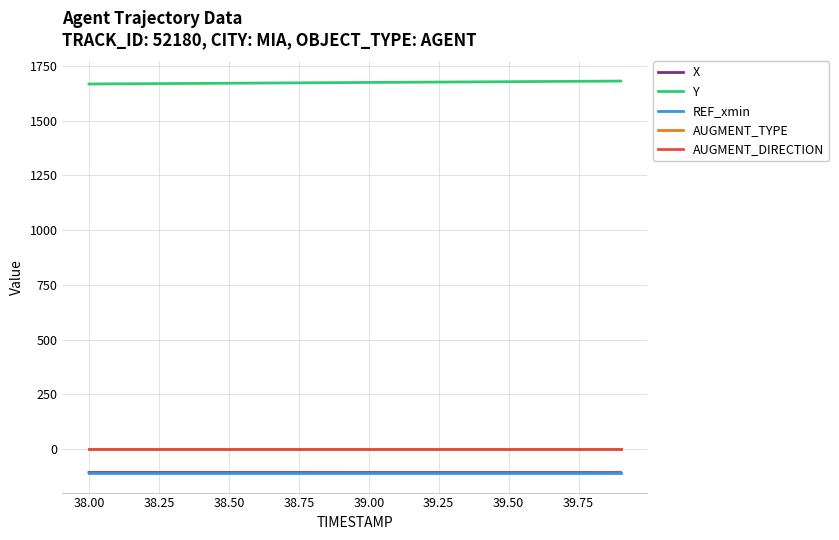

What is the label of the 5th point from the left?

38.75